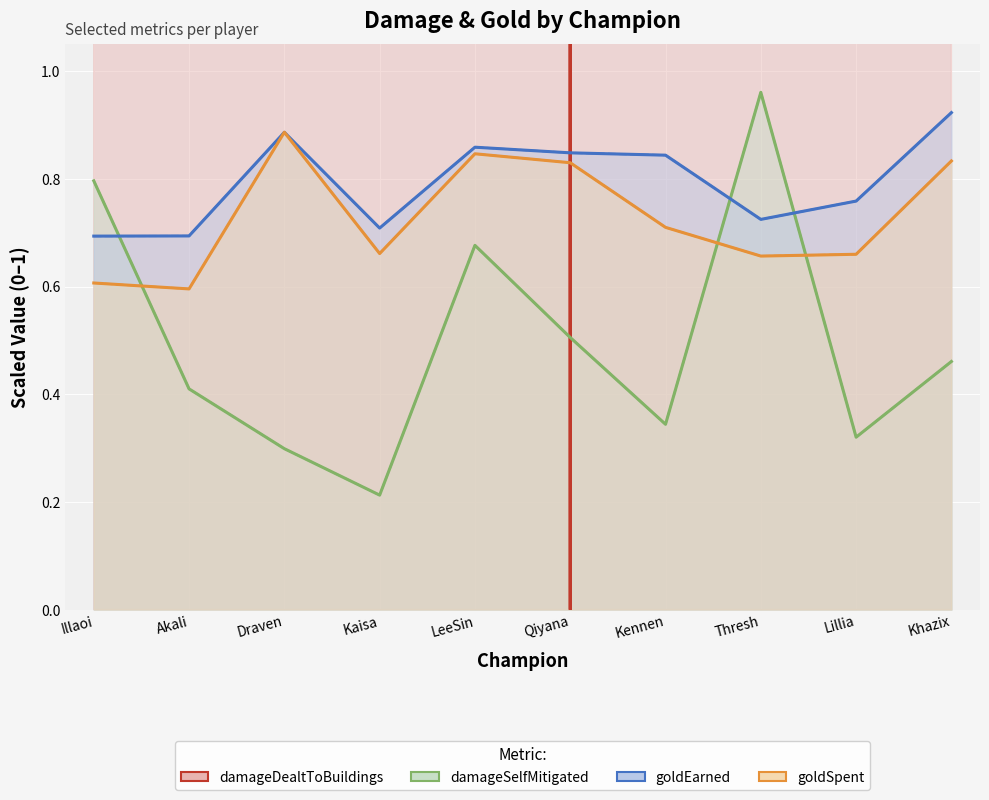

How many goldSpent values are between 0 and 1?

10